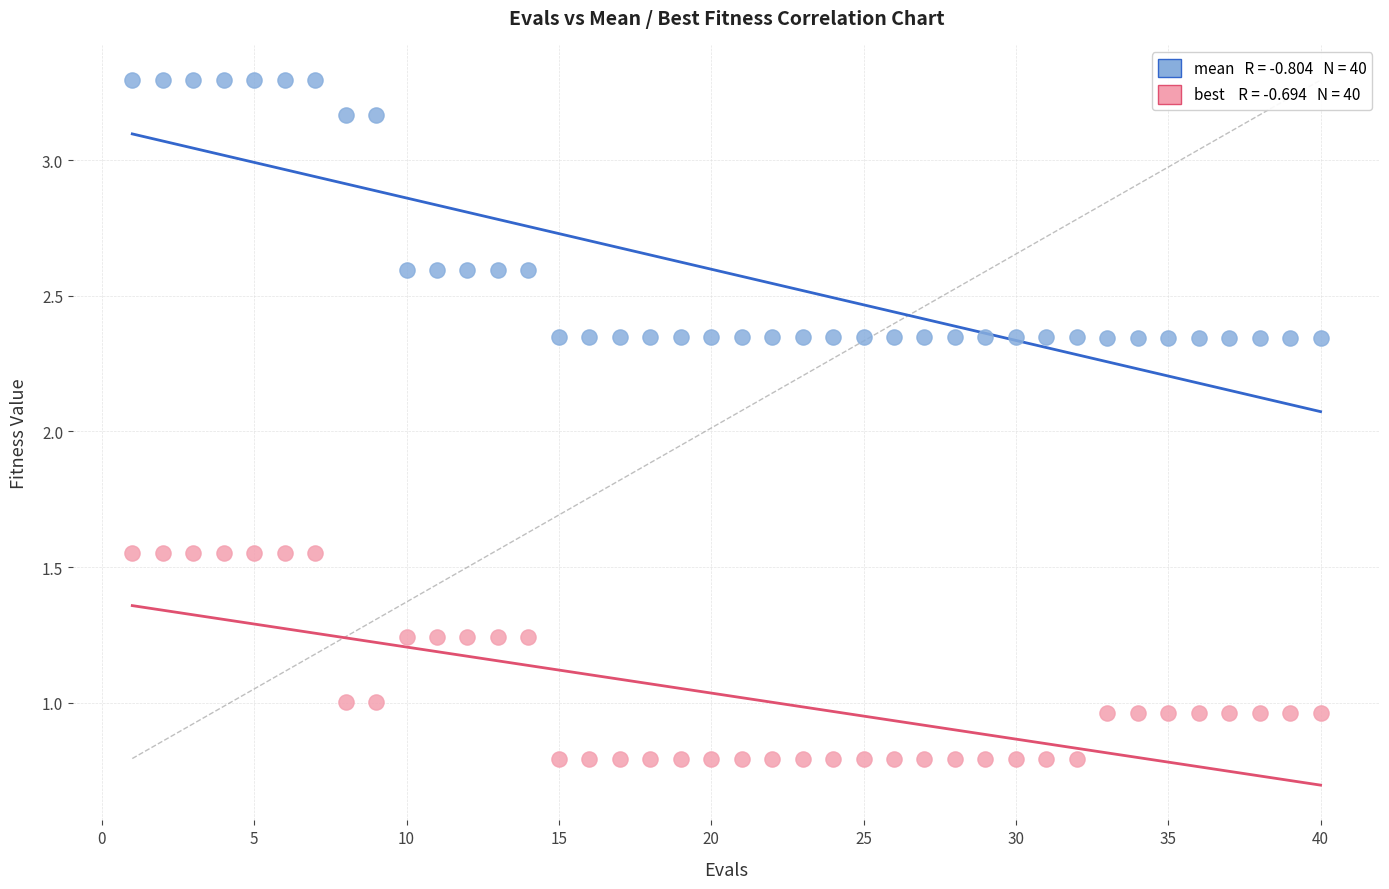

Across all data points, what is the range of X values (max minus min)?

39.0